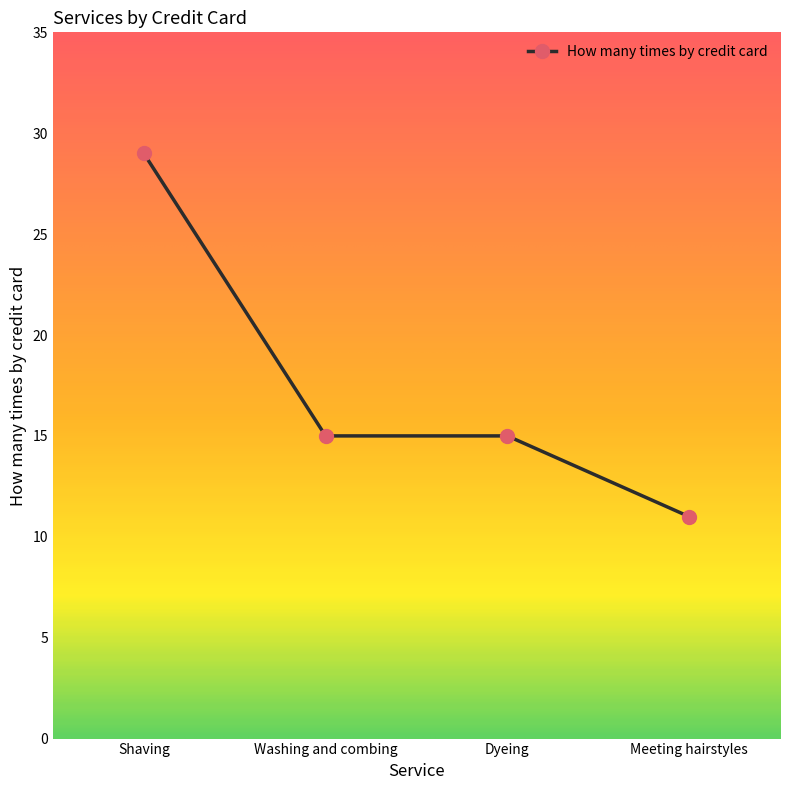

Which category has the highest value across all series?

Shaving